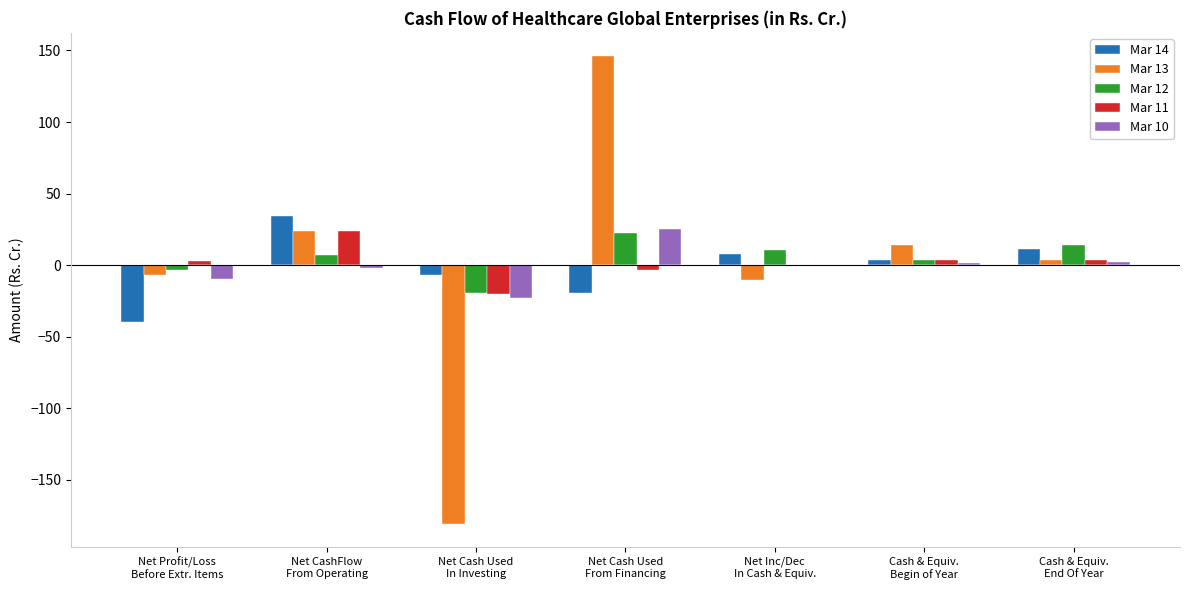

Which series has the widest spread of values?

Mar 13